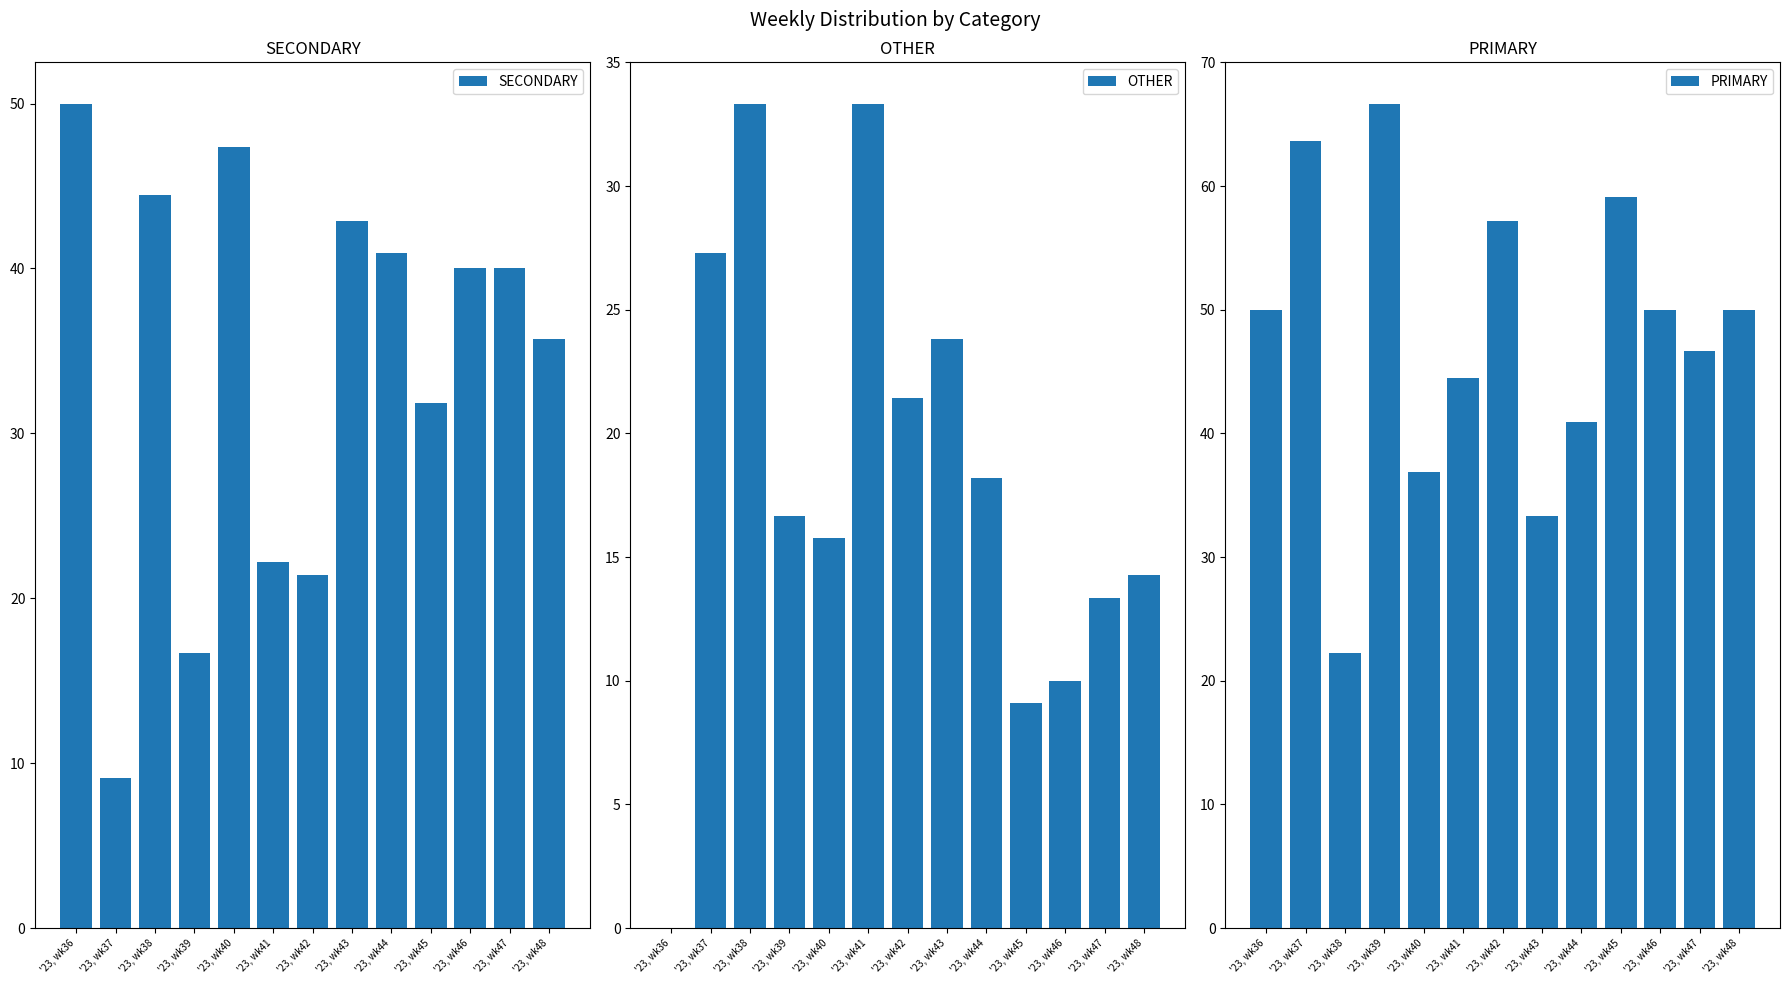

Reading right to left, list all the values displayed in this chart.

SECONDARY: '23, wk48=35.7	'23, wk47=40.0	'23, wk46=40.0	'23, wk45=31.8	'23, wk44=40.9	'23, wk43=42.9	'23, wk42=21.4	'23, wk41=22.2	'23, wk40=47.4	'23, wk39=16.7	'23, wk38=44.4	'23, wk37=9.1	'23, wk36=50.0
OTHER: '23, wk48=14.3	'23, wk47=13.3	'23, wk46=10.0	'23, wk45=9.1	'23, wk44=18.2	'23, wk43=23.8	'23, wk42=21.4	'23, wk41=33.3	'23, wk40=15.8	'23, wk39=16.7	'23, wk38=33.3	'23, wk37=27.3	'23, wk36=0.0
PRIMARY: '23, wk48=50.0	'23, wk47=46.7	'23, wk46=50.0	'23, wk45=59.1	'23, wk44=40.9	'23, wk43=33.3	'23, wk42=57.1	'23, wk41=44.4	'23, wk40=36.8	'23, wk39=66.7	'23, wk38=22.2	'23, wk37=63.6	'23, wk36=50.0